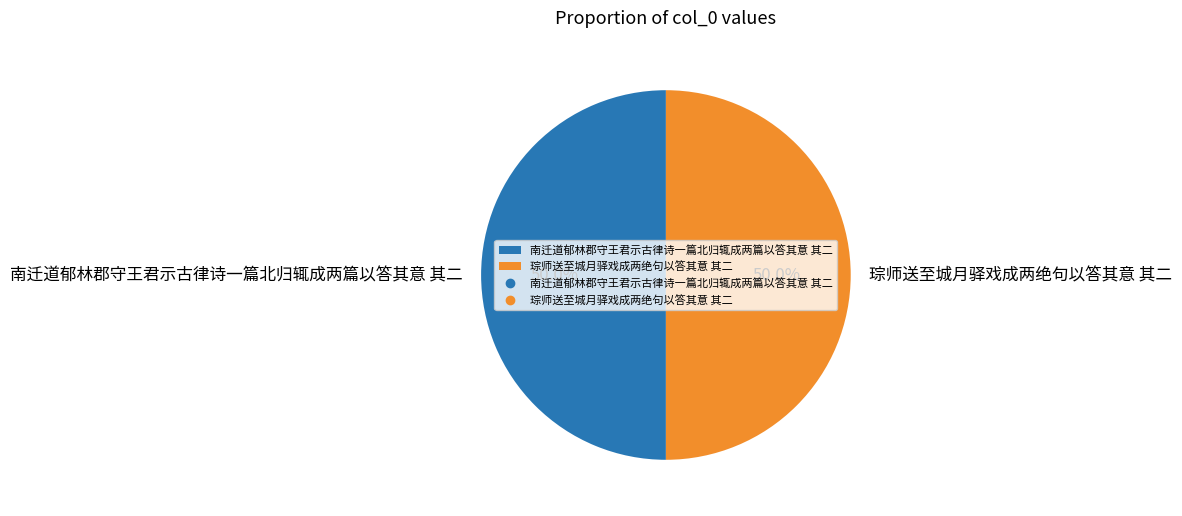

What is the ratio of the value at 琮师送至城月驿戏成两绝句以答其意 其二 to the value at 南迁道郁林郡守王君示古律诗一篇北归辄成两篇以答其意 其二?

1.0